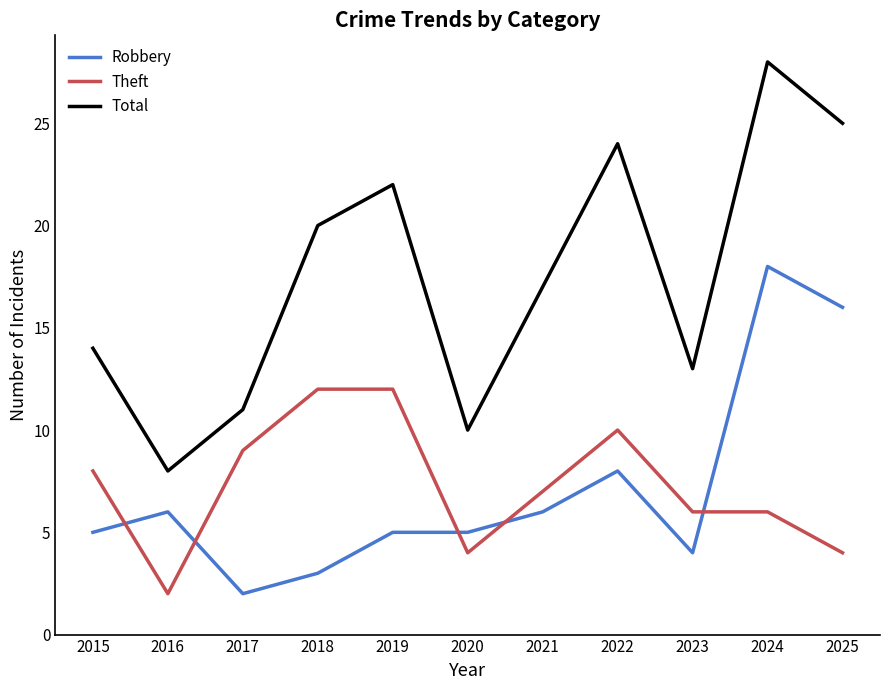

How many interior local valleys does the Total series have?

3